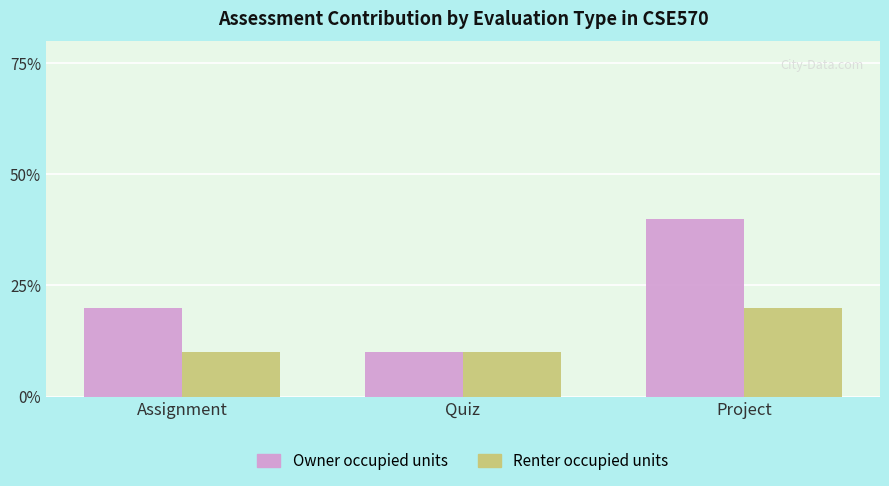

List the series in order of their peak value, highest first.

Owner occupied units, Renter occupied units